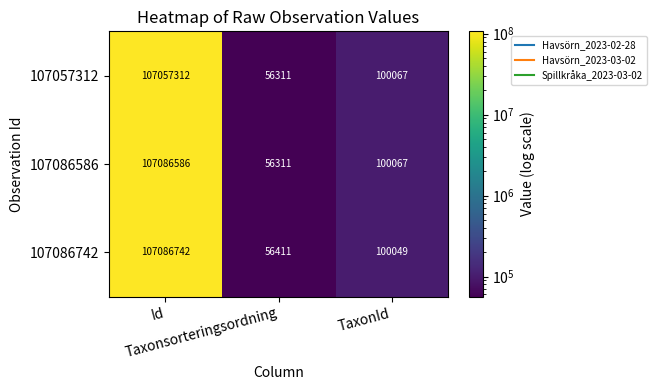

What is the smallest value displayed?

56311